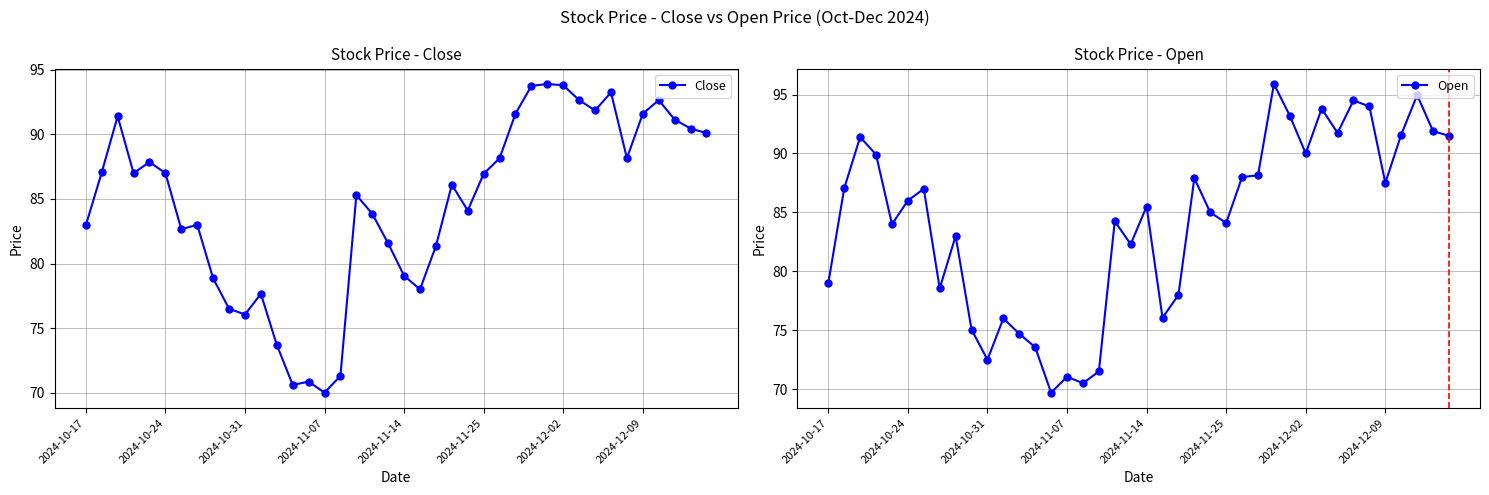

Is this an area chart (filled region under the line)?

No